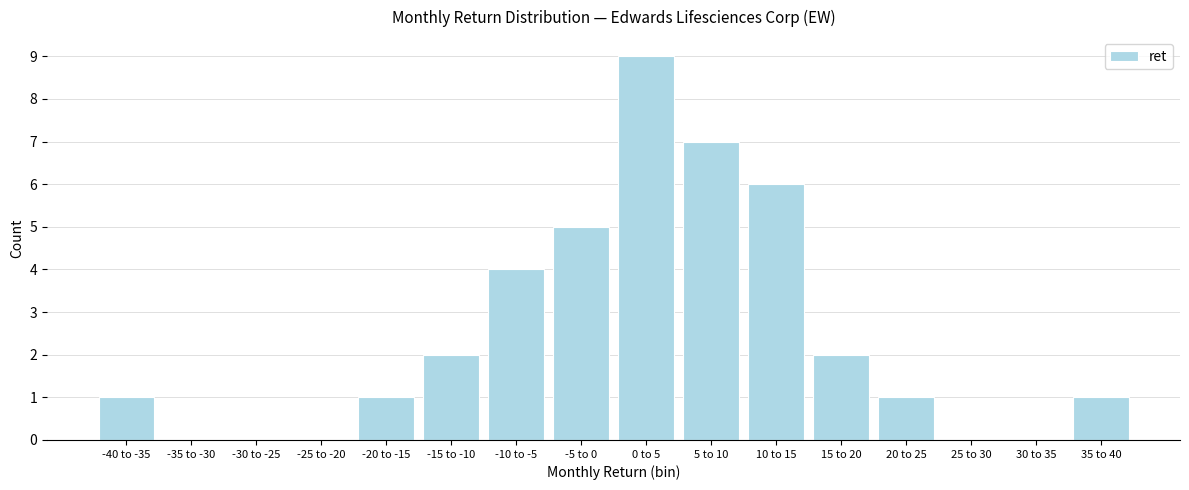

Reading left to right, extract all data points from this chart.

-40 to -35=1	-35 to -30=0	-30 to -25=0	-25 to -20=0	-20 to -15=1	-15 to -10=2	-10 to -5=4	-5 to 0=5	0 to 5=9	5 to 10=7	10 to 15=6	15 to 20=2	20 to 25=1	25 to 30=0	30 to 35=0	35 to 40=1